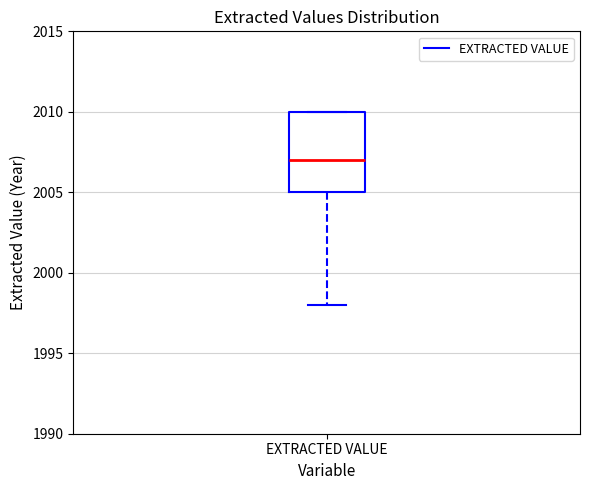

Where does the lower whisker of the box for EXTRACTED VALUE end on the y-axis? The values are not printed on the chart, so give them approximately, as read against the axis.

1998